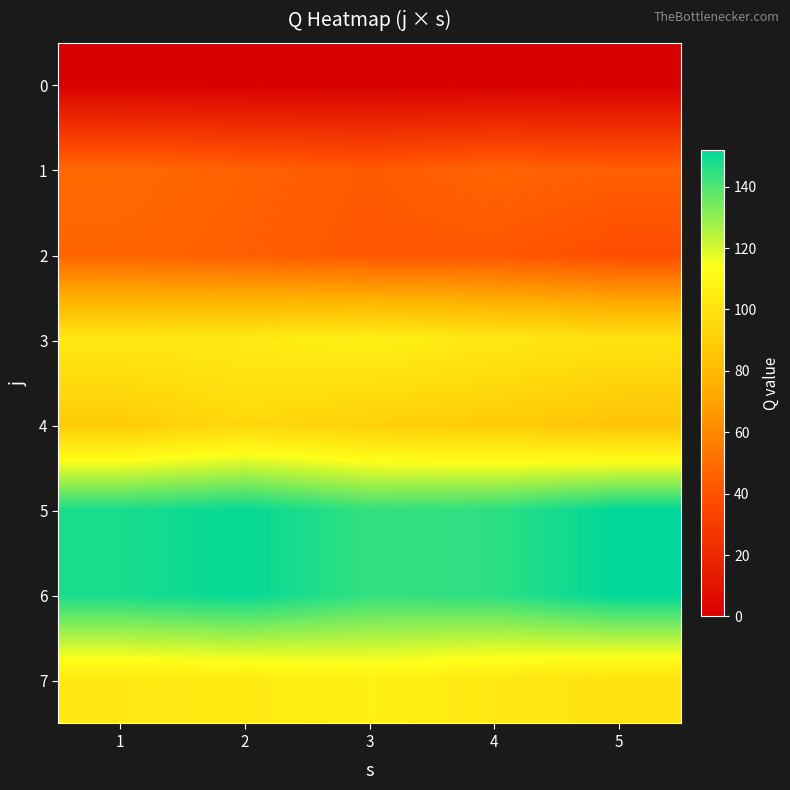

What is the total value across all series at 2?

696